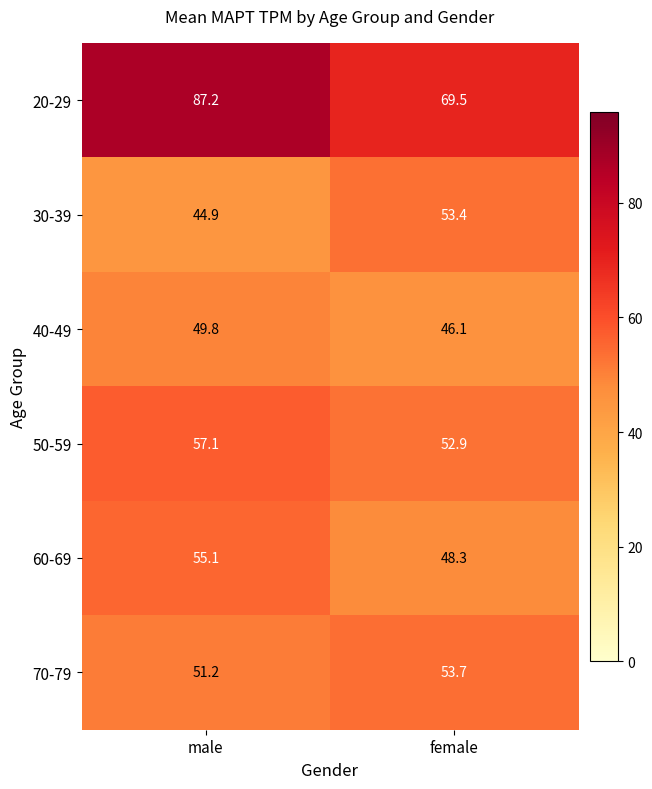

Rank the categories by 60-69 value from highest to lowest.

male, female